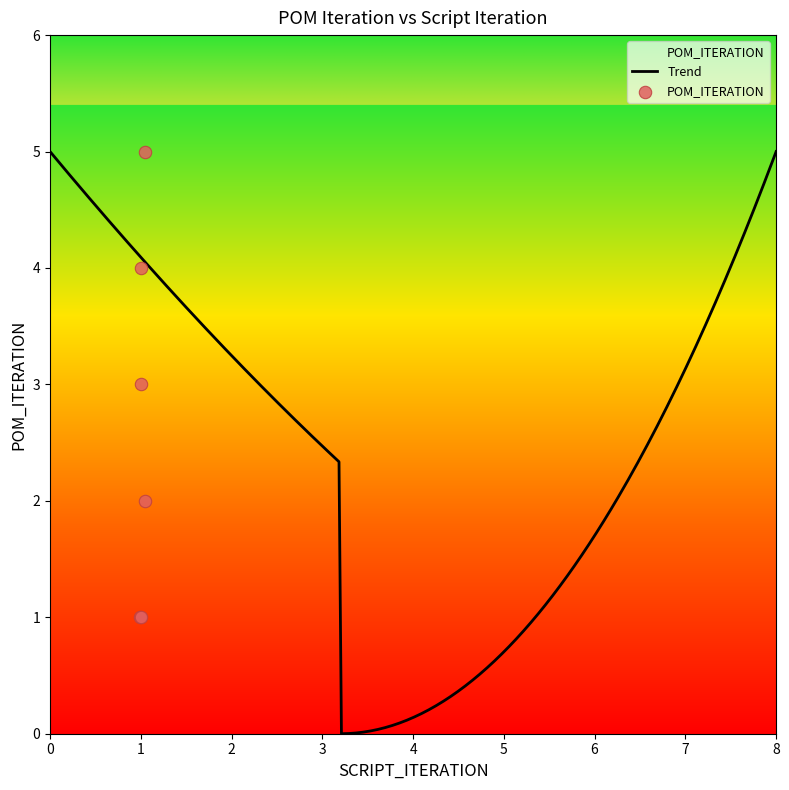

What is the change in value from testT4245_2 to testT4245_5?

+3